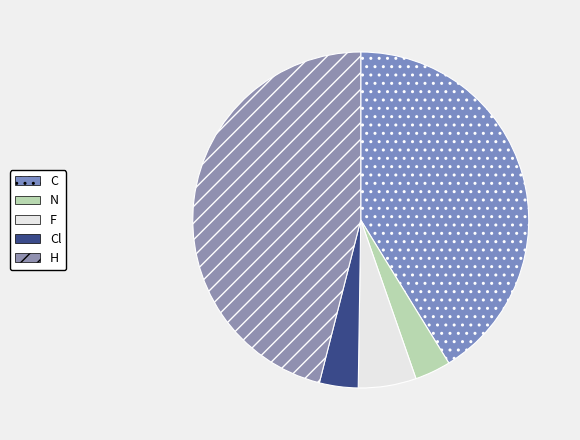

How many slices are in this pie chart?

5